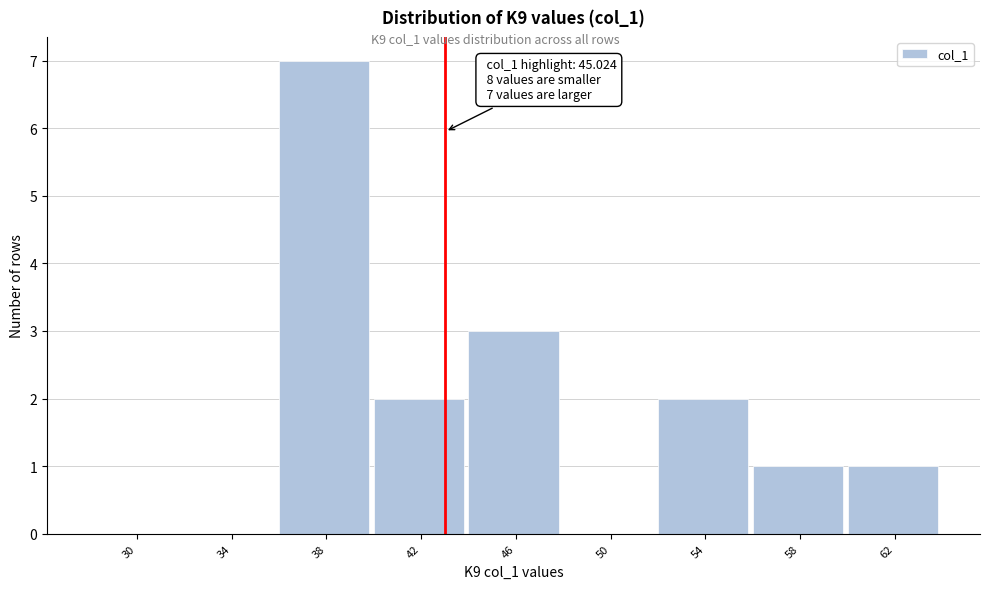

Reading left to right, transcribe all the data shown in this chart.

30=0	34=0	38=7	42=2	46=3	50=0	54=2	58=1	62=1